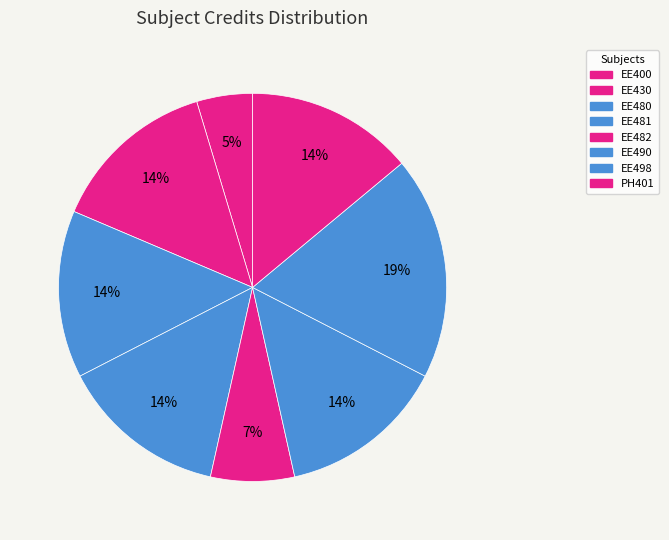

Which slice is the smallest?

EE400